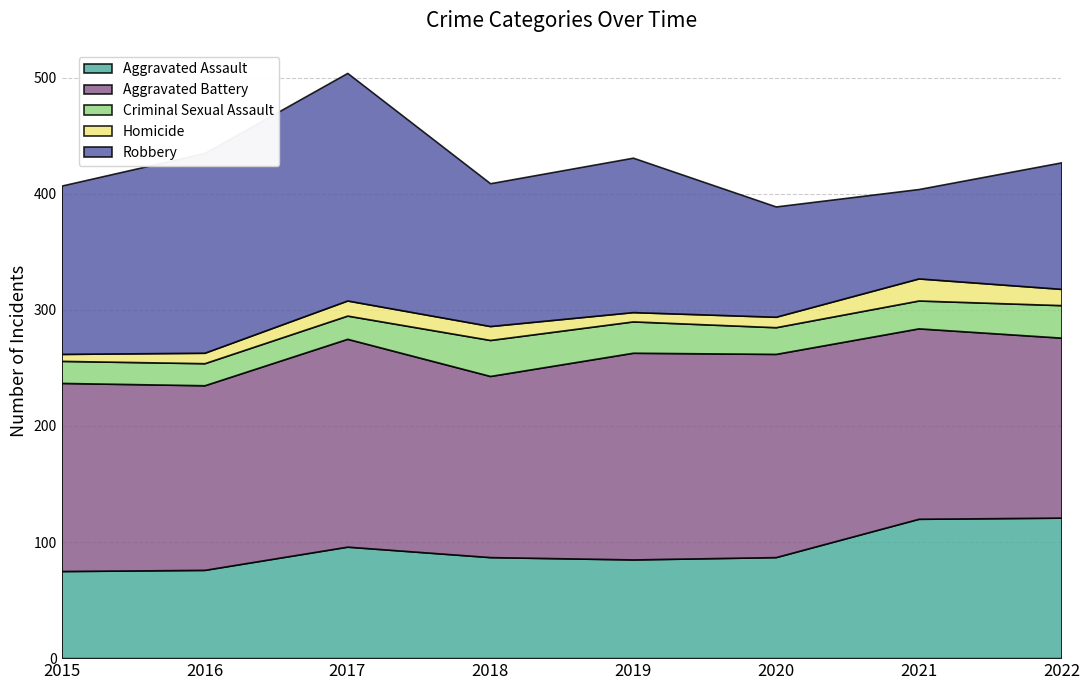

Reading right to left, list all the values displayed in this chart.

Aggravated Assault: 2022=121	2021=120	2020=87	2019=85	2018=87	2017=96	2016=76	2015=75
Aggravated Battery: 2022=155	2021=164	2020=175	2019=178	2018=156	2017=179	2016=159	2015=162
Criminal Sexual Assault: 2022=28	2021=24	2020=23	2019=27	2018=31	2017=20	2016=19	2015=19
Homicide: 2022=14	2021=19	2020=9	2019=8	2018=12	2017=13	2016=9	2015=6
Robbery: 2022=109	2021=77	2020=95	2019=133	2018=123	2017=196	2016=172	2015=145